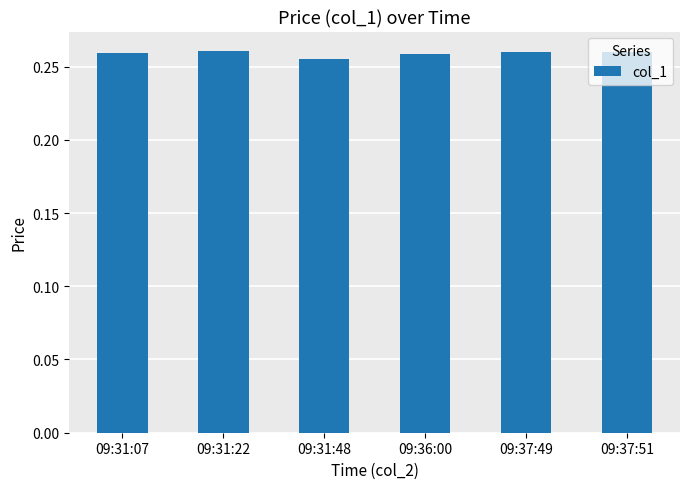

Count the values in the range 0 to 1.

6